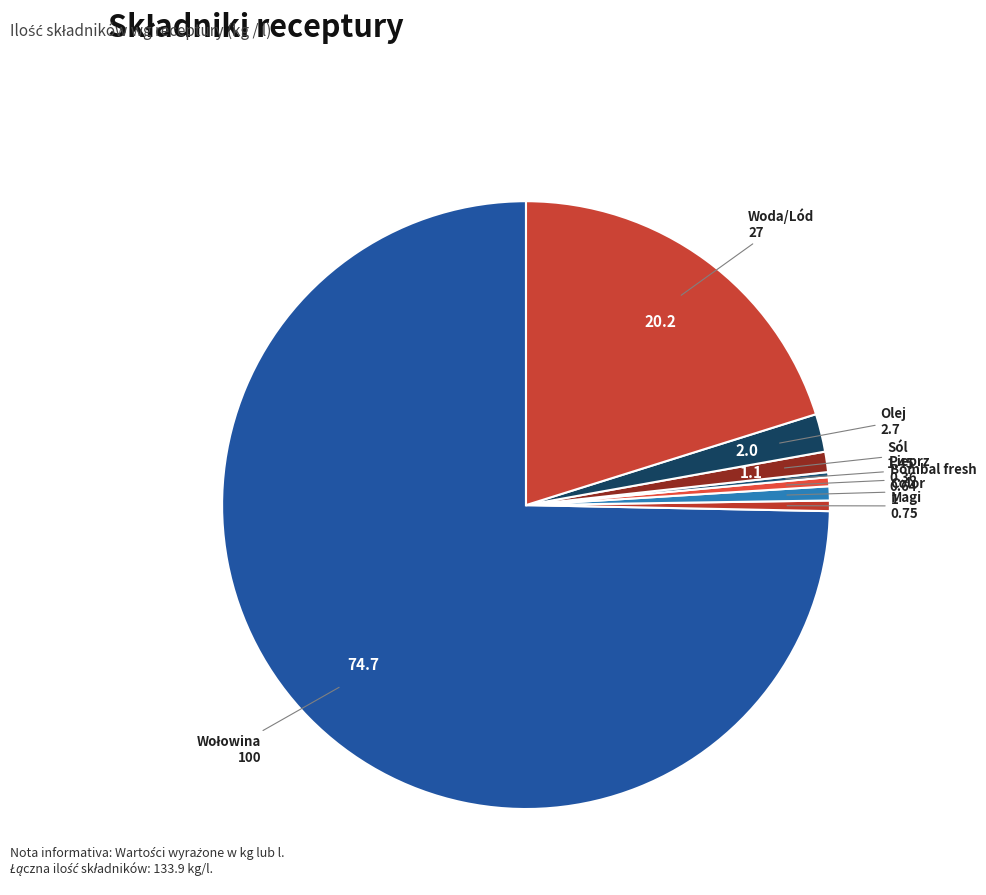

Which slice is the smallest?

Pieprz